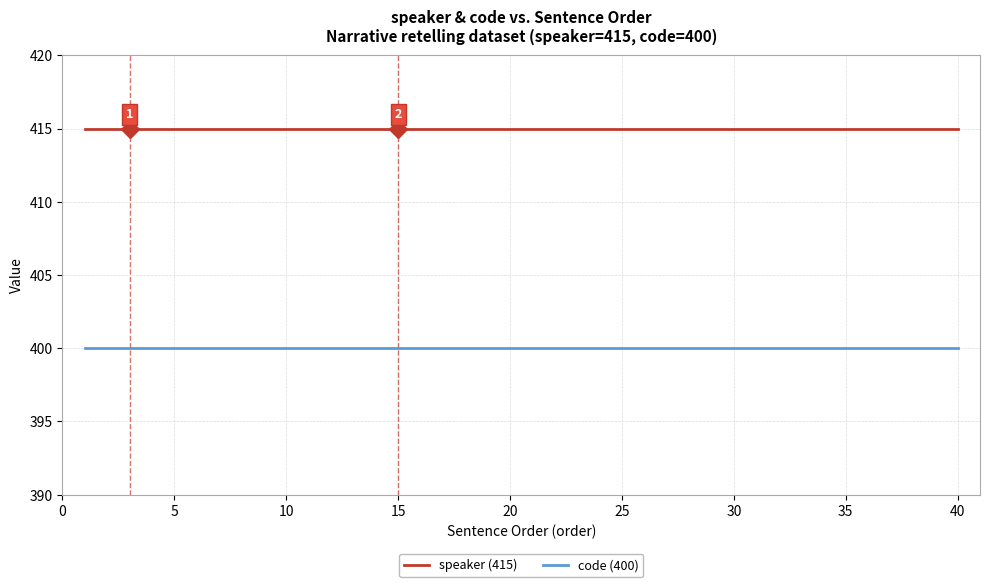

Rank the series by their average value, from lowest to highest.

code (400), speaker (415)